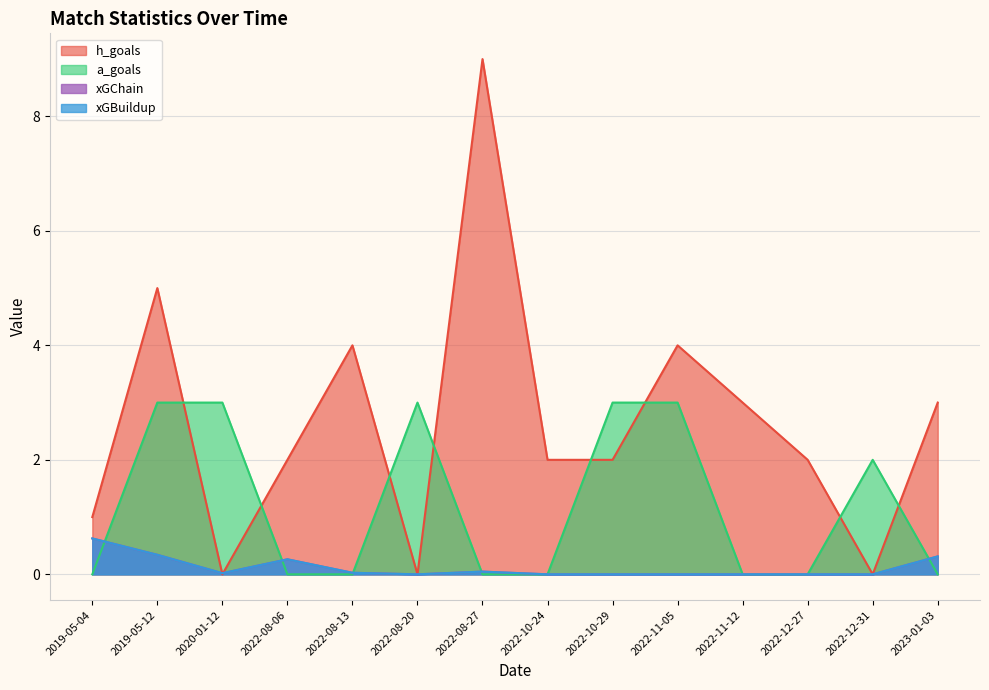

In xGChain, how many points are higher than both neighbors (excluding endpoints)?

2